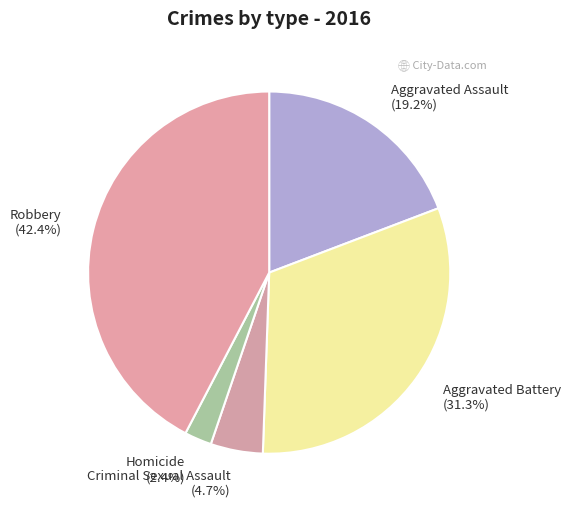

Does any single category account for the majority?

No